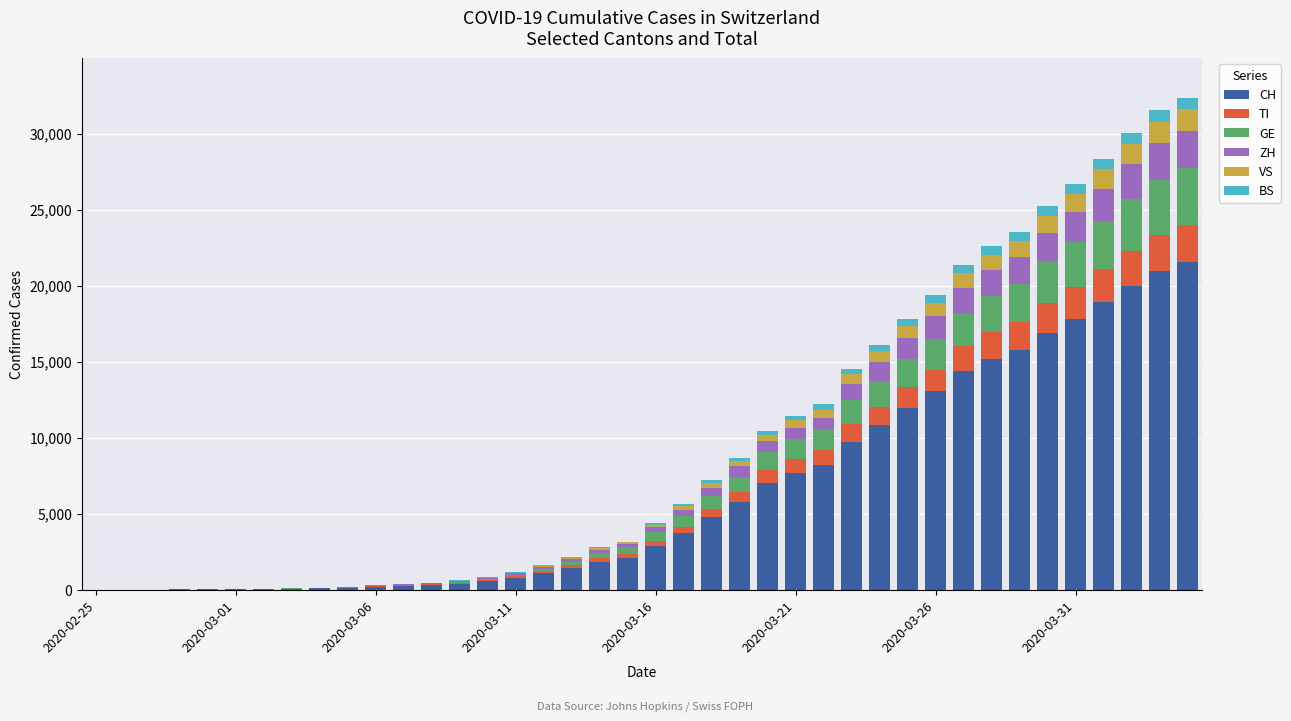

What is the average value of the TI series?

743